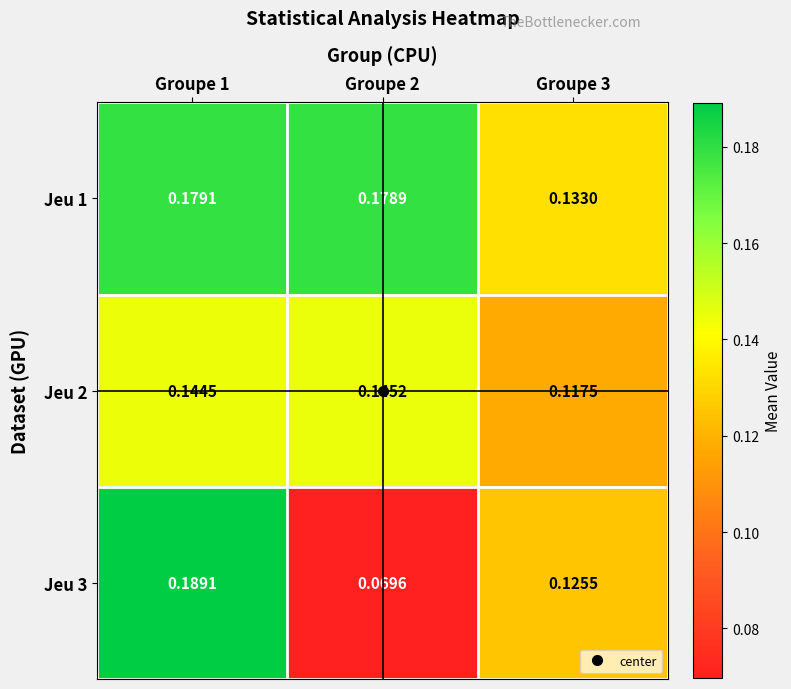

At which category is the sum across all series the highest?

Groupe 1